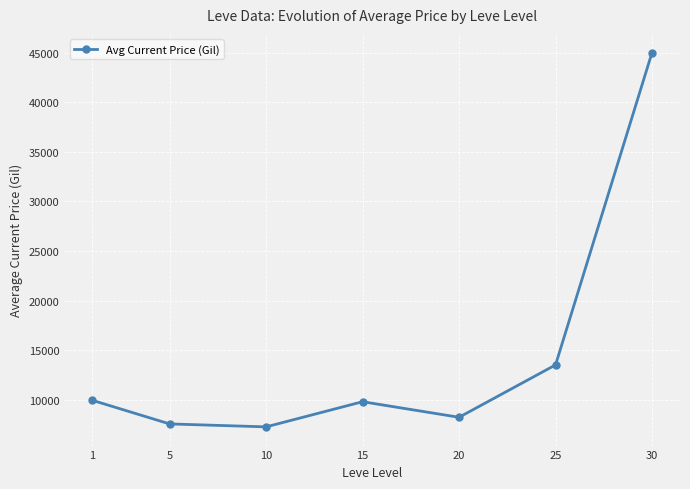

What is the difference between the values at 25 and 30?

31471.3